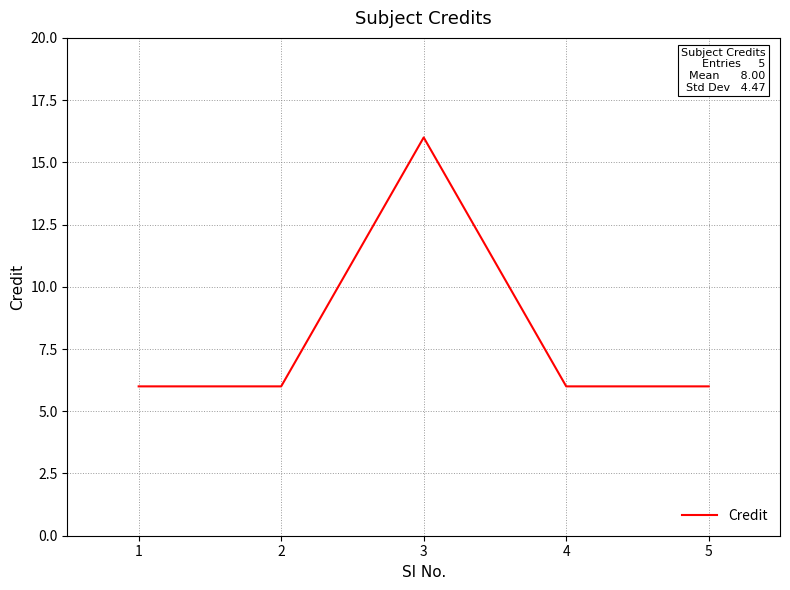

How many values are between 6 and 7?

4